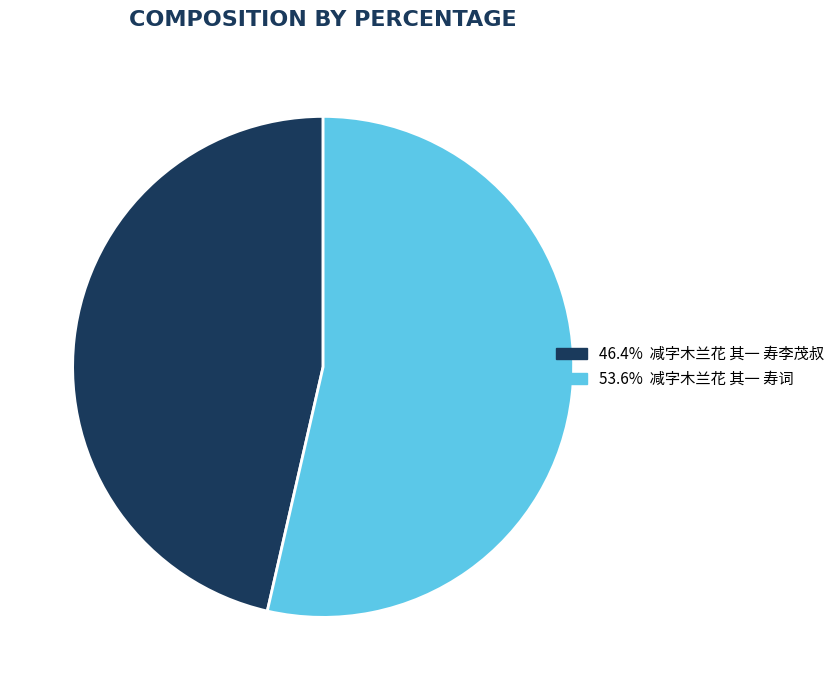

Is there any slice that represents more than half of the pie?

Yes